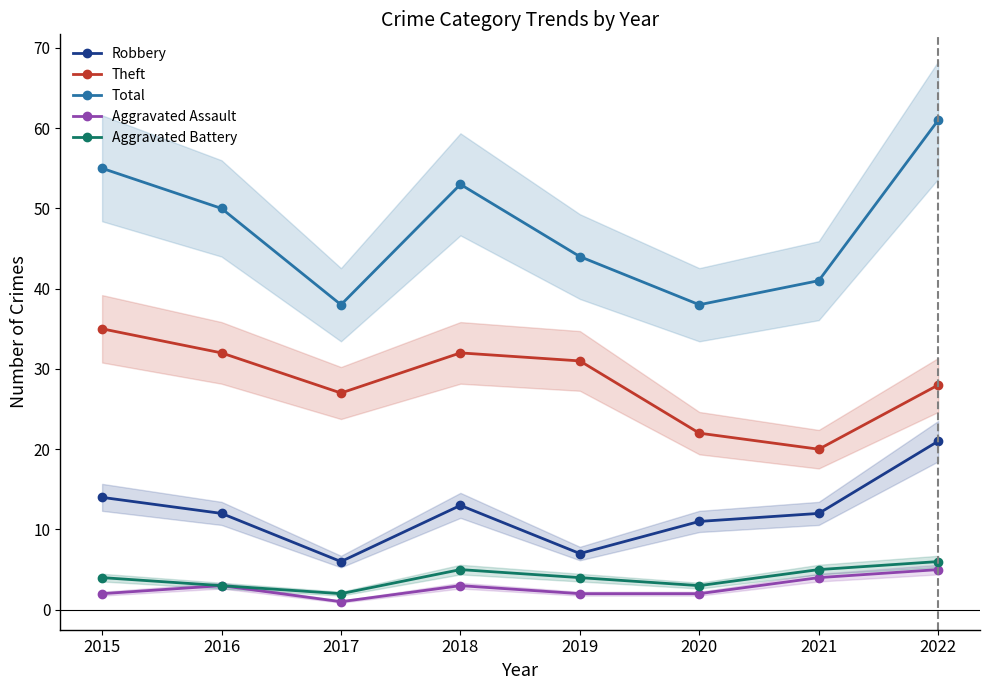

True or false: Total has more than 1 interior local peaks.

False